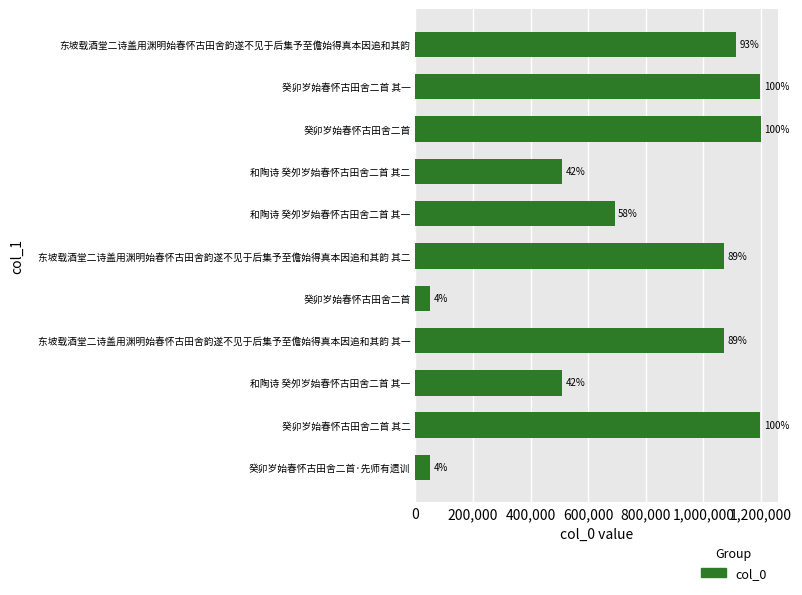

What is the greatest value displayed?

1199643